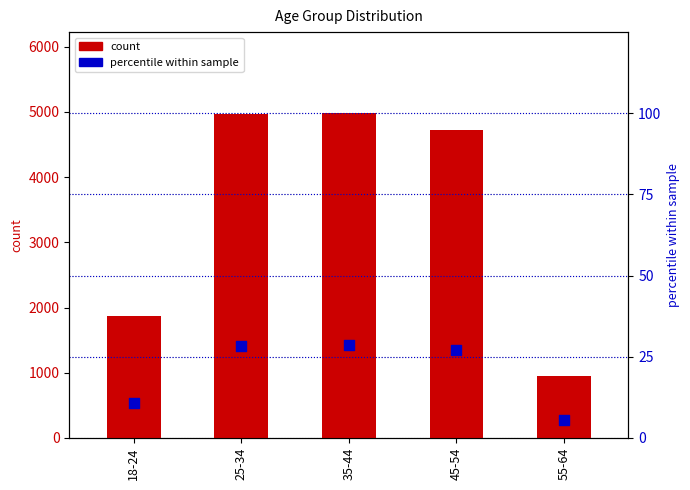

Which series has the largest total across all categories?

count